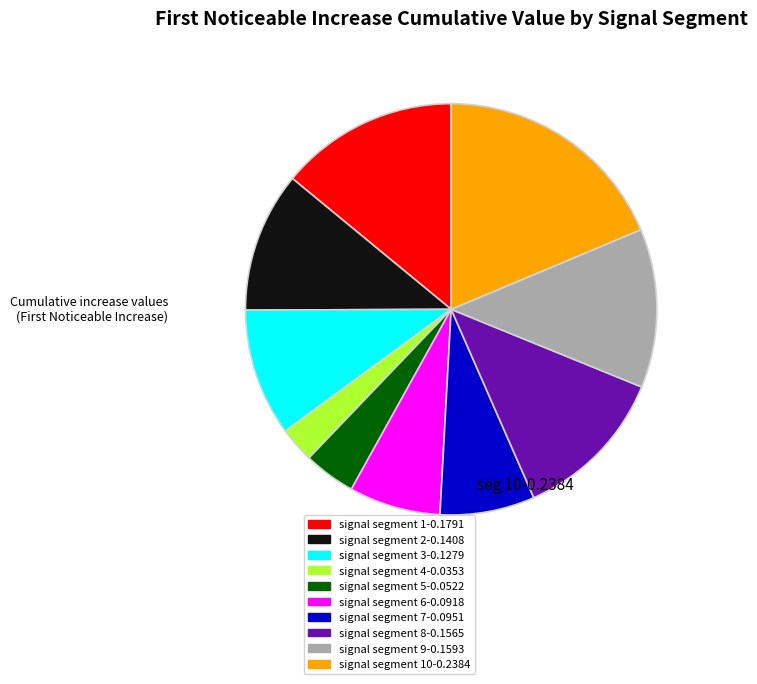

Is there any slice that represents more than half of the pie?

No